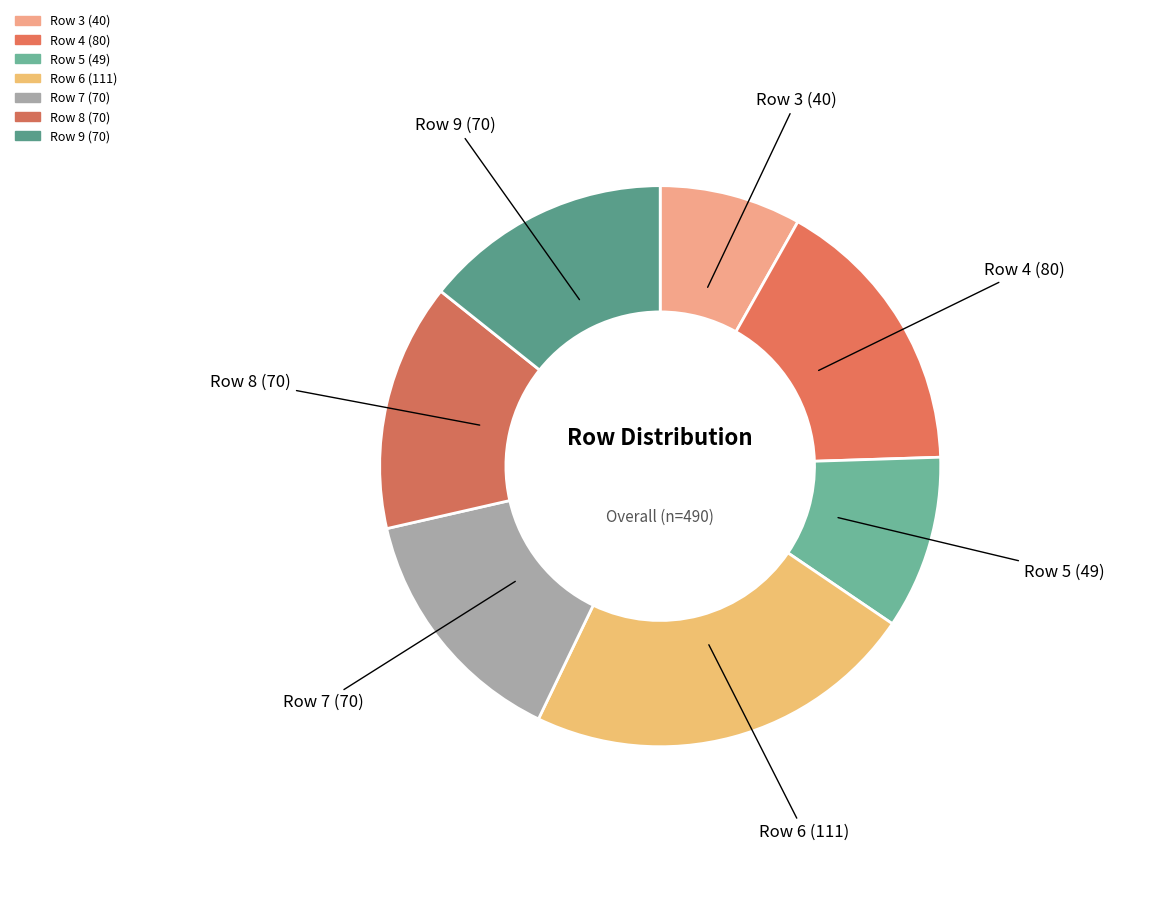

Count the number of slices in the pie.

7